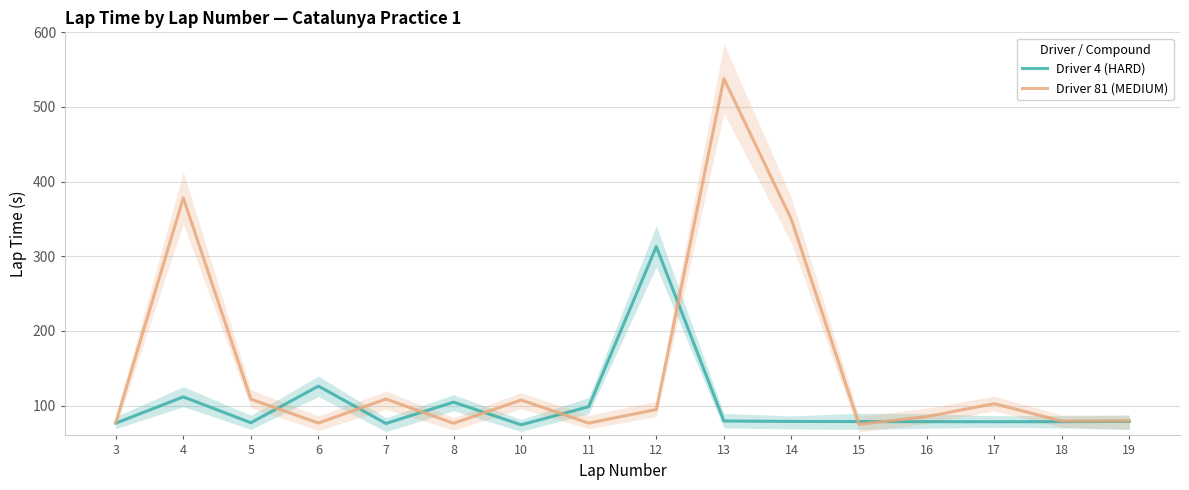

In Driver 4 (HARD), how many points are lower than both neighbors (excluding endpoints)?

4